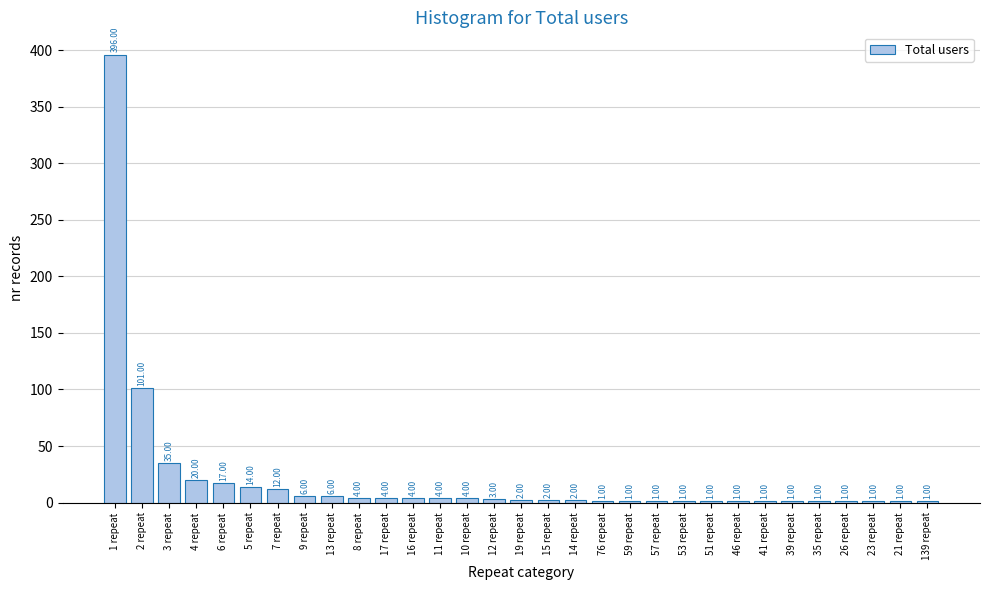

Which has a higher value, 57 repeat or 17 repeat?

17 repeat